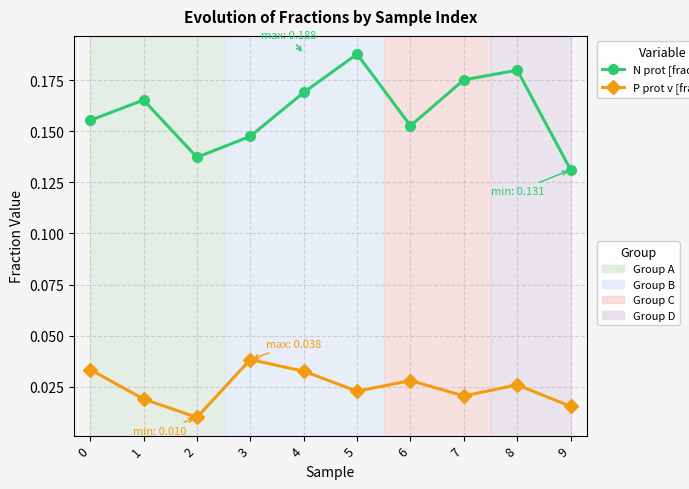

At which category does the chart reach its peak across all series?

5